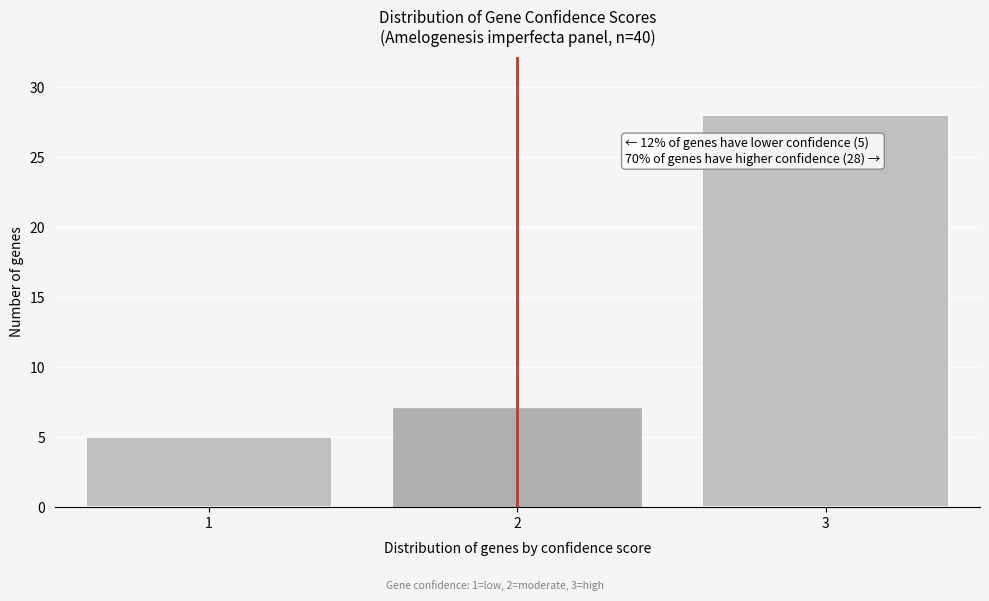

Reading left to right, what are all the values shown in this chart?

5	7	28